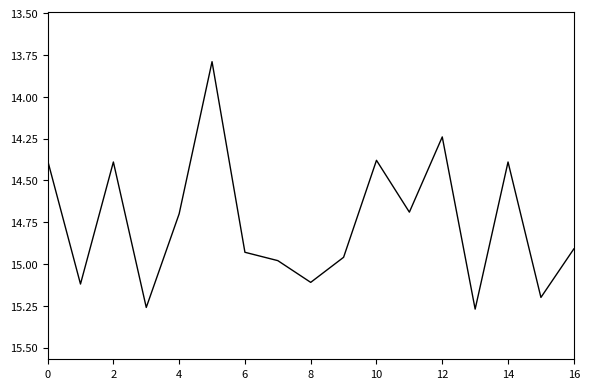

What is the smallest value displayed?

13.8